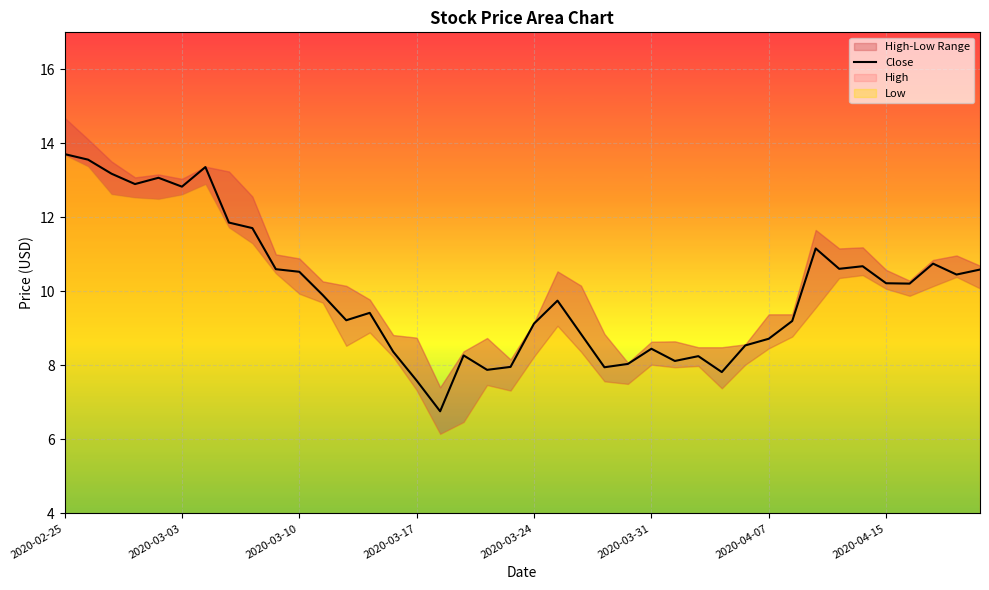

Approximately how many times larger is the value at 38 compared to 21?

1.1